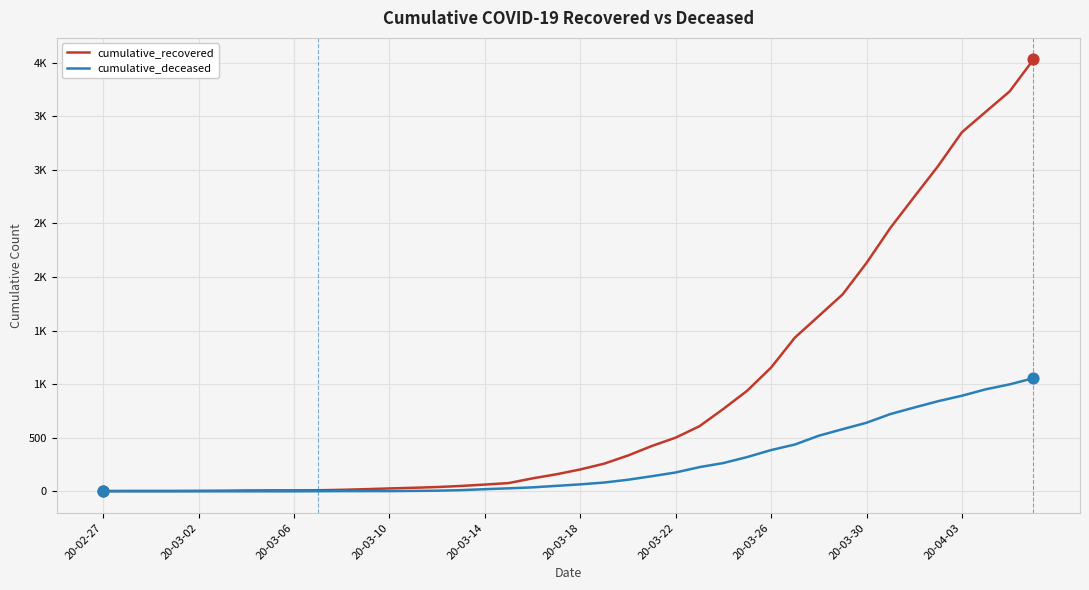

Which series has the largest total across all categories?

cumulative_recovered